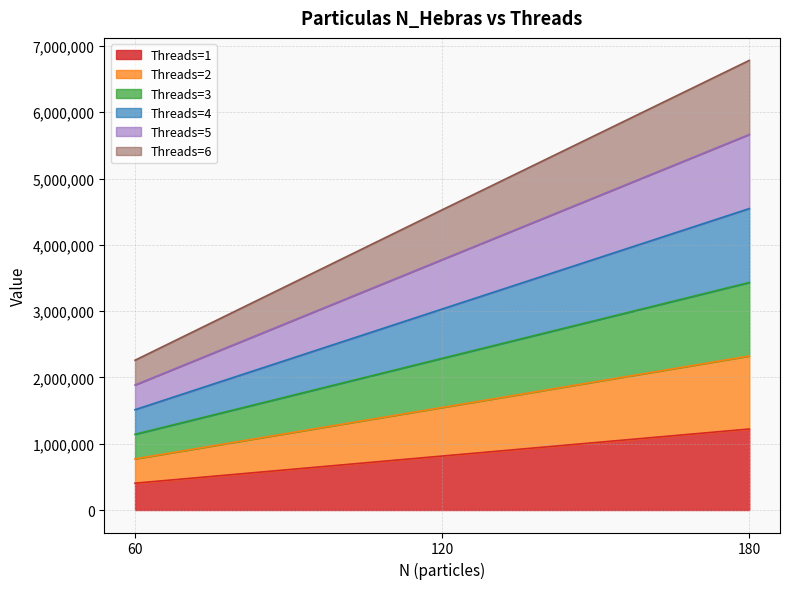

How many 3 values are between 2259276 and 6782240?

3